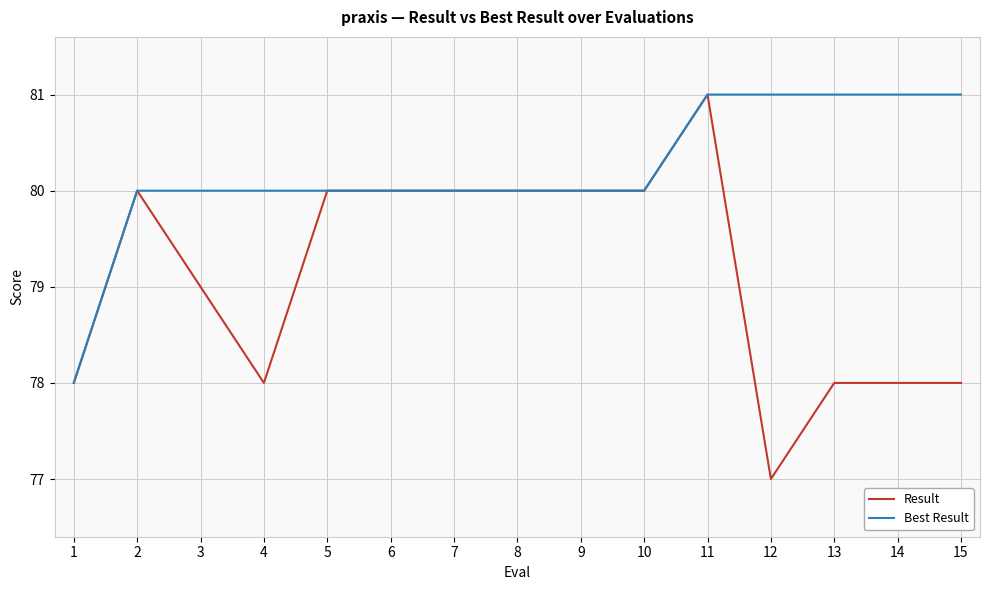

Does the chart have visible grid lines?

Yes